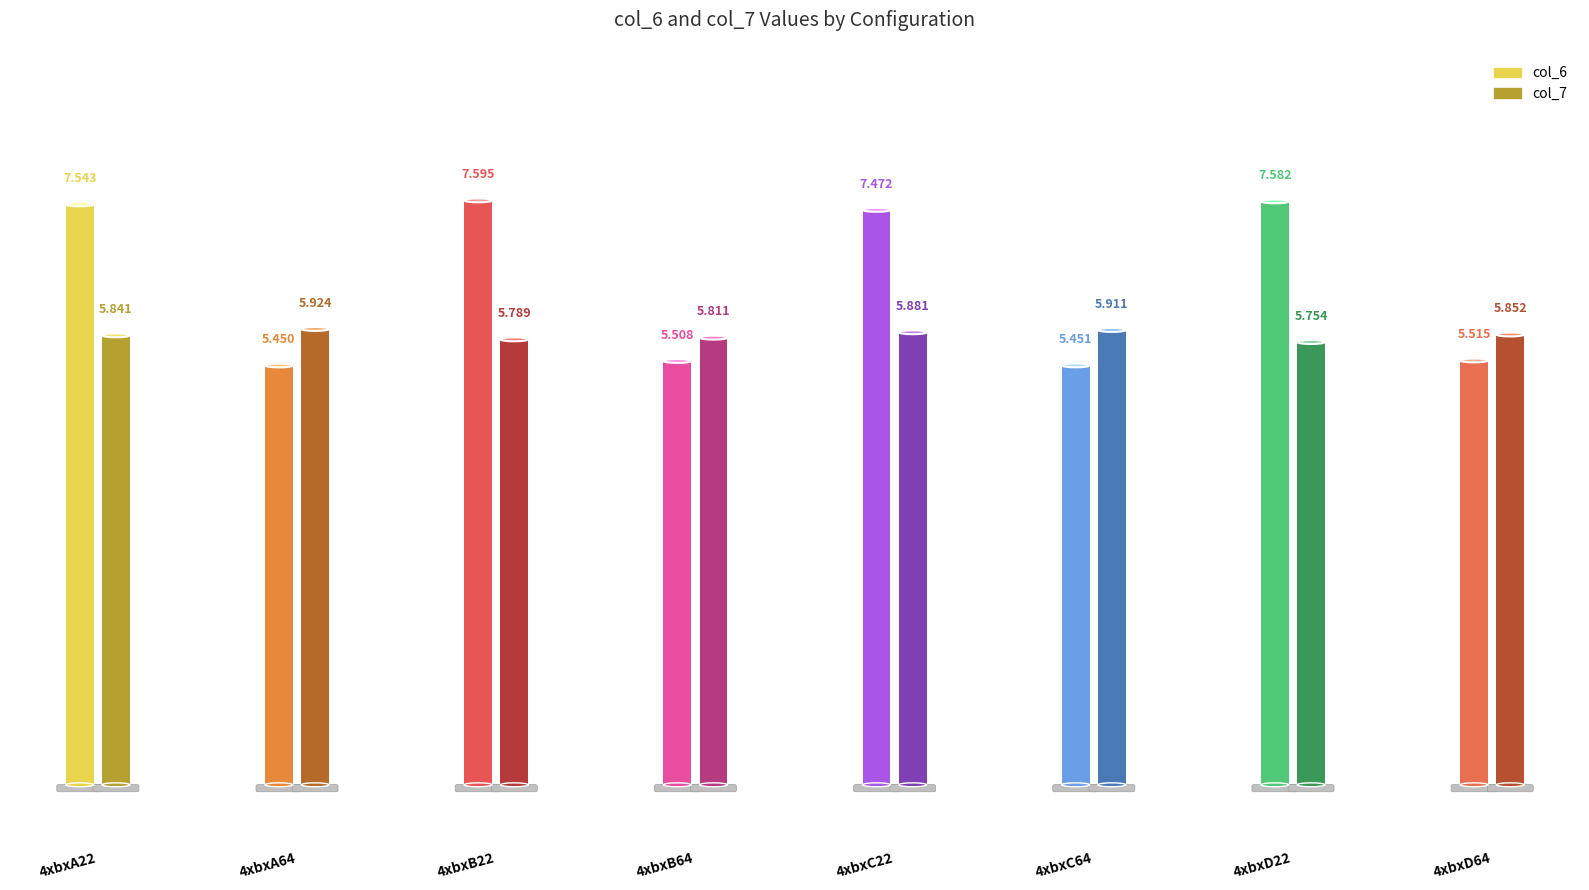

Is it true that col_6 equals 5.5 at 4xbxC64?

True